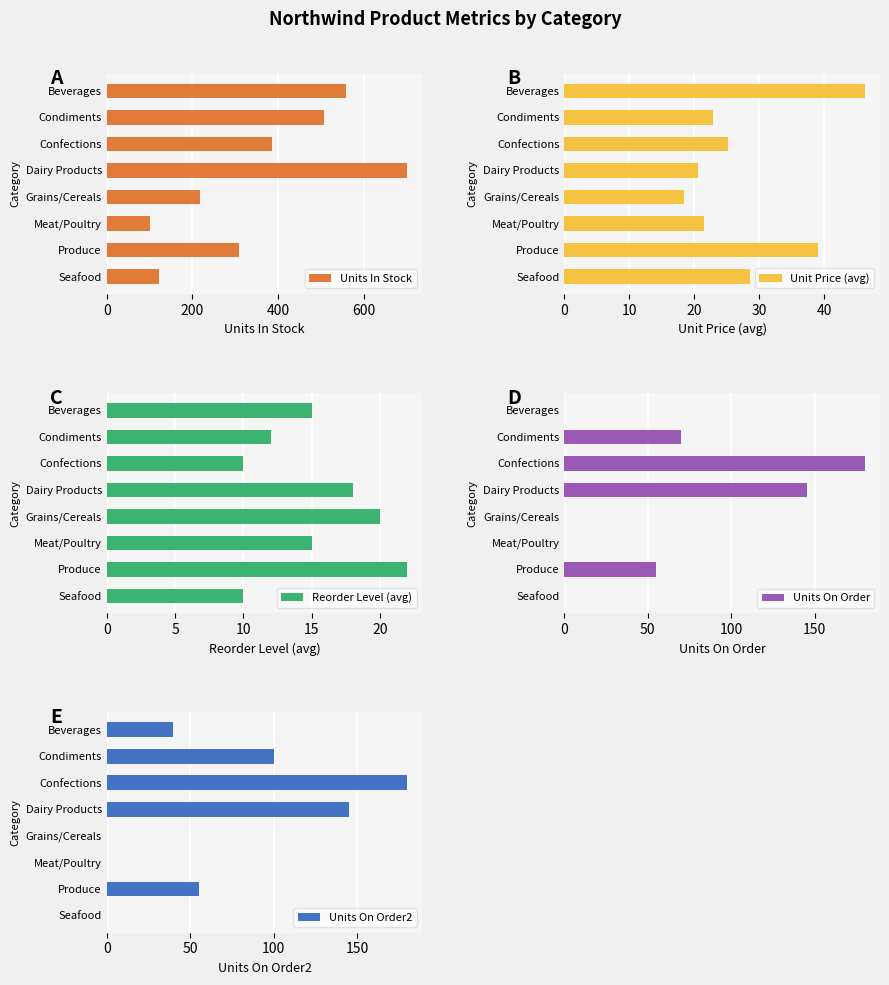

The value of Units In Stock at Dairy Products is 433. True or false?

False